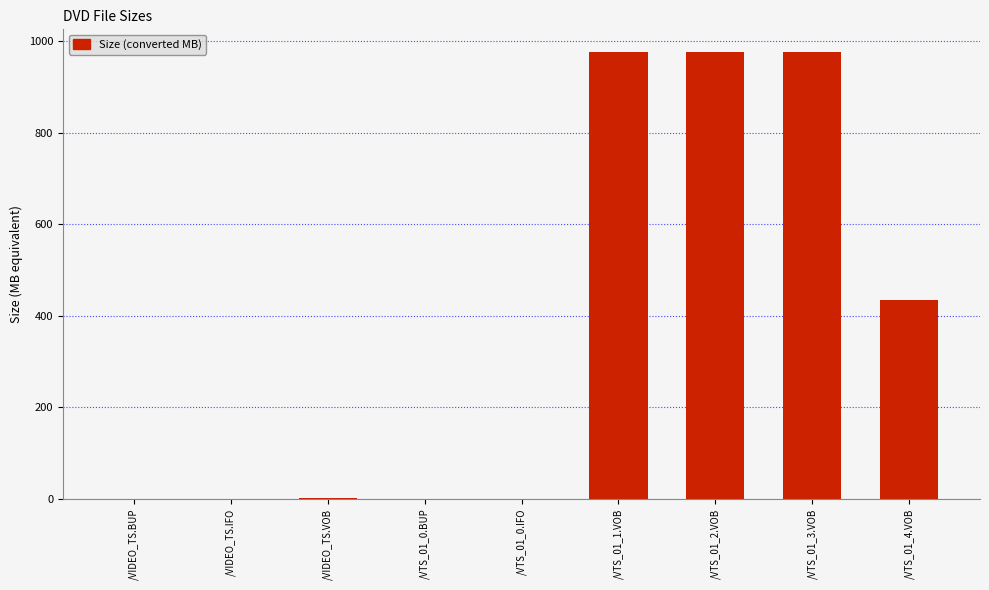

Is it true that the value at /VIDEO_TS.IFO is 0.0?

True